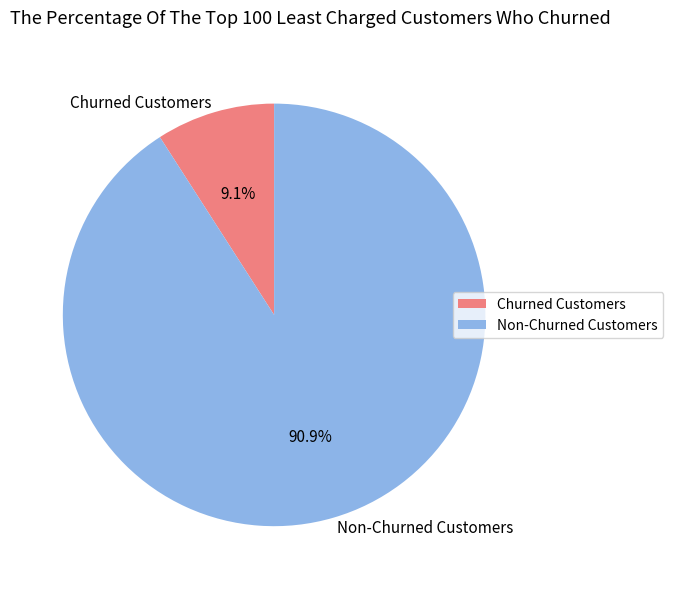

To the nearest percent, what is the average slice percentage?

50%